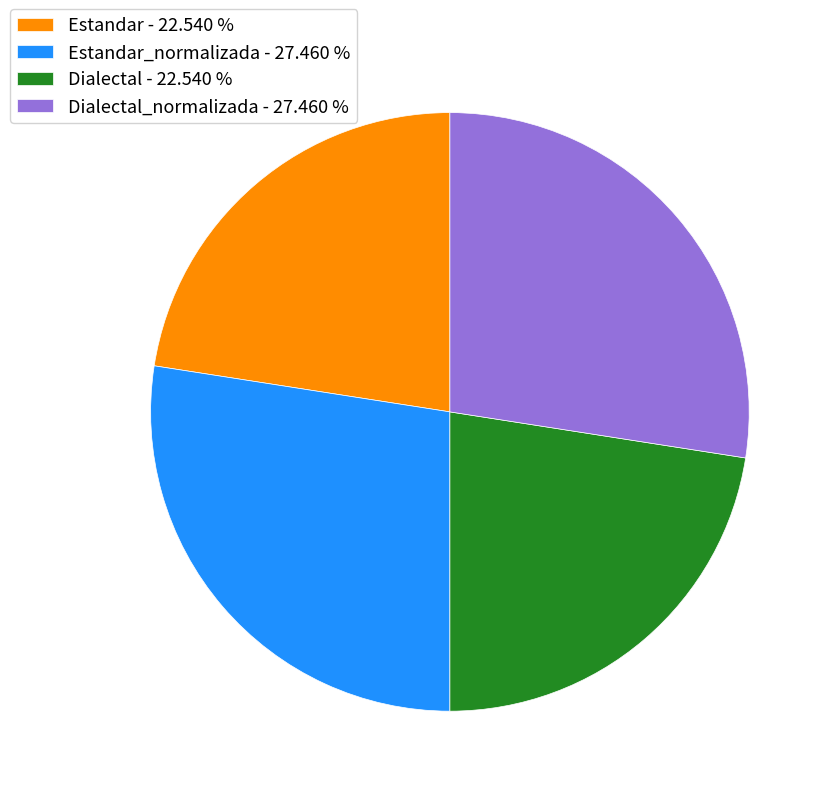

Does any single category account for the majority?

No